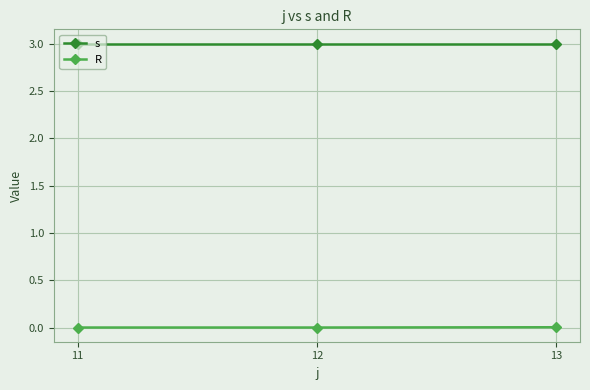

List the series in order of their overall mean, highest first.

s, R